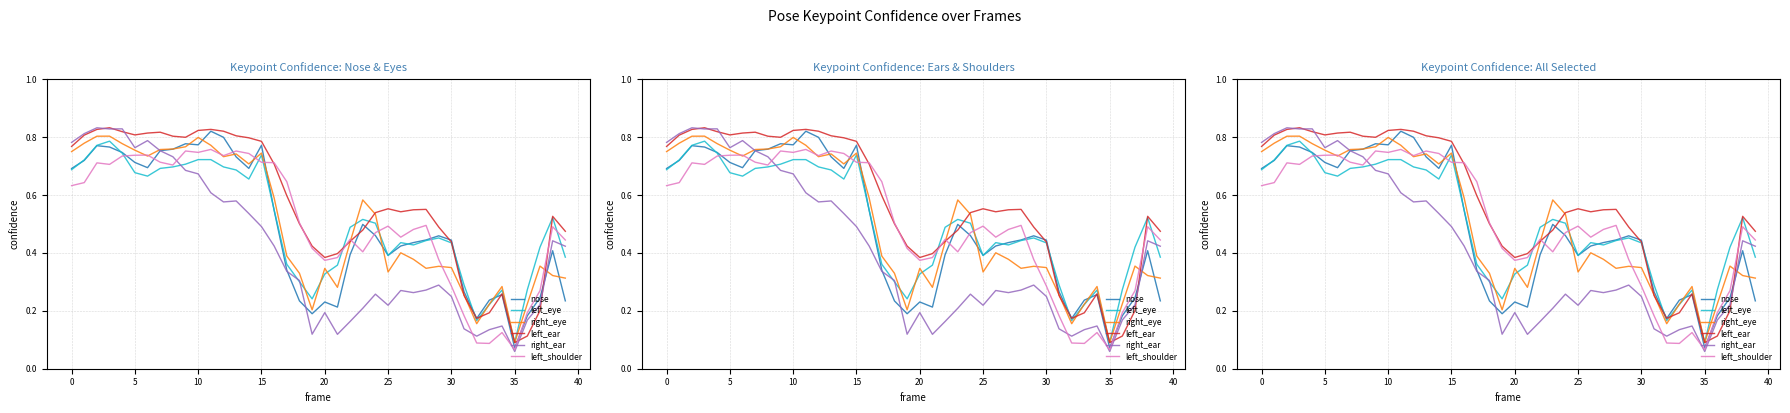

What are all the series names shown in the legend?

nose, left_eye, right_eye, left_ear, right_ear, left_shoulder